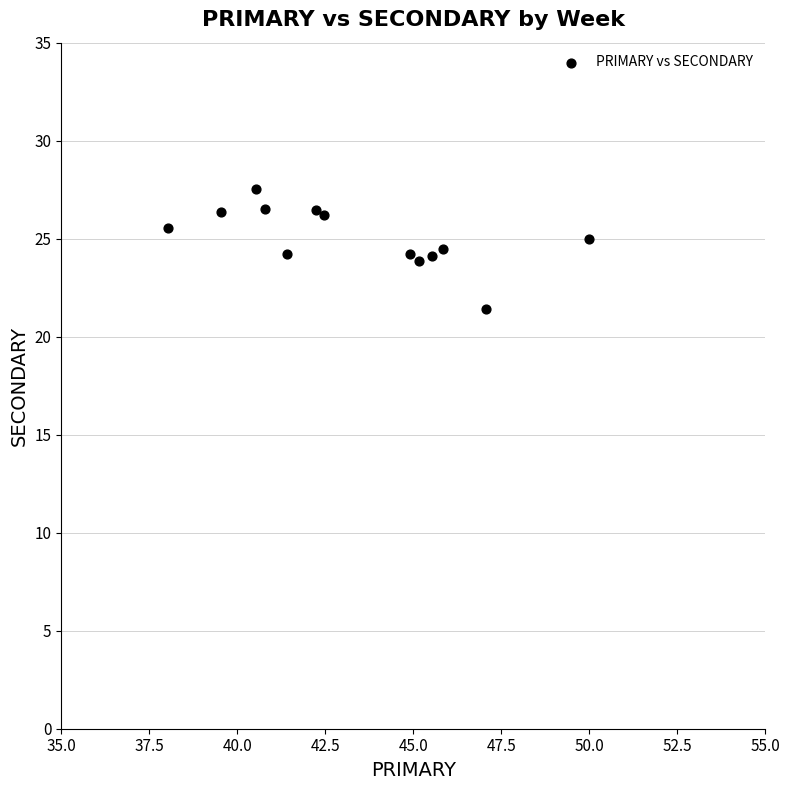

What is the range of Y values (max minus min)?

6.1